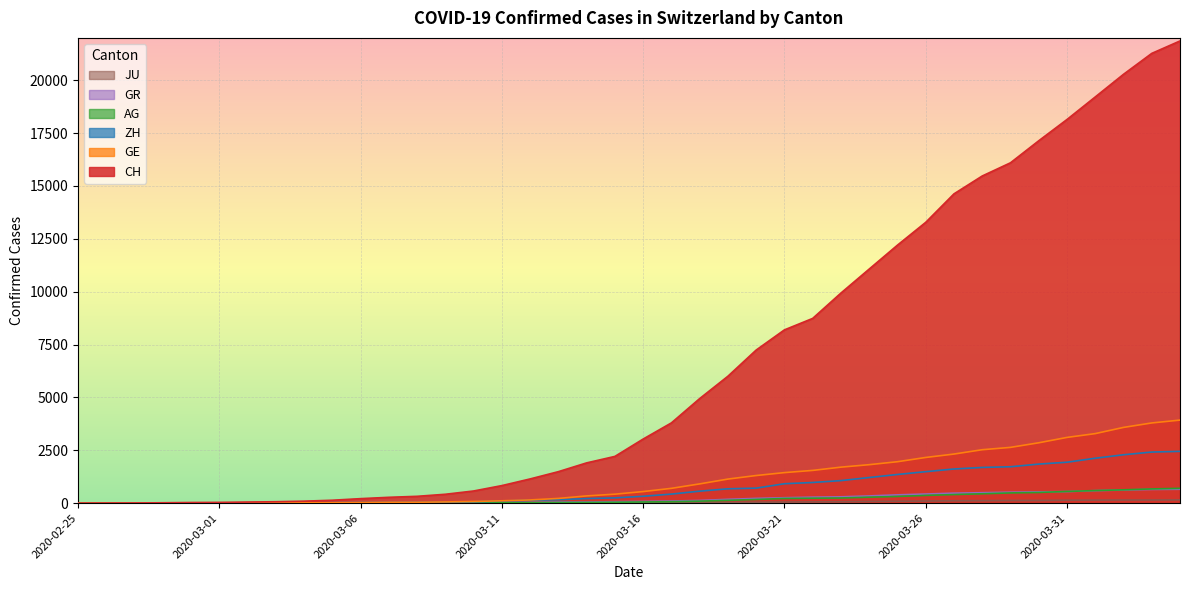

Rank the series by their maximum value, from lowest to highest.

JU, GR, AG, ZH, GE, CH